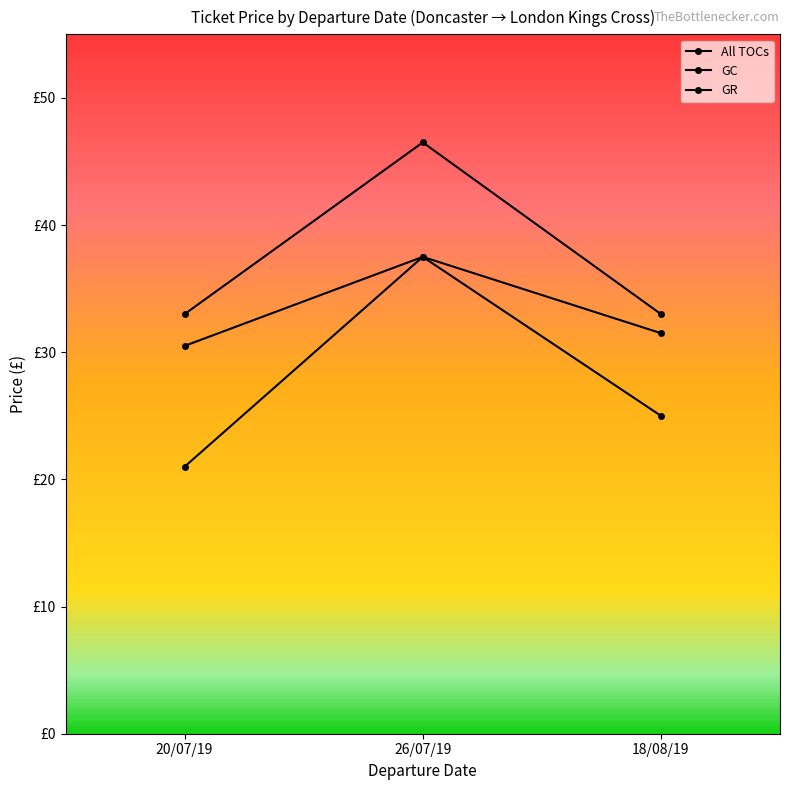

Is this an area chart (filled region under the line)?

No